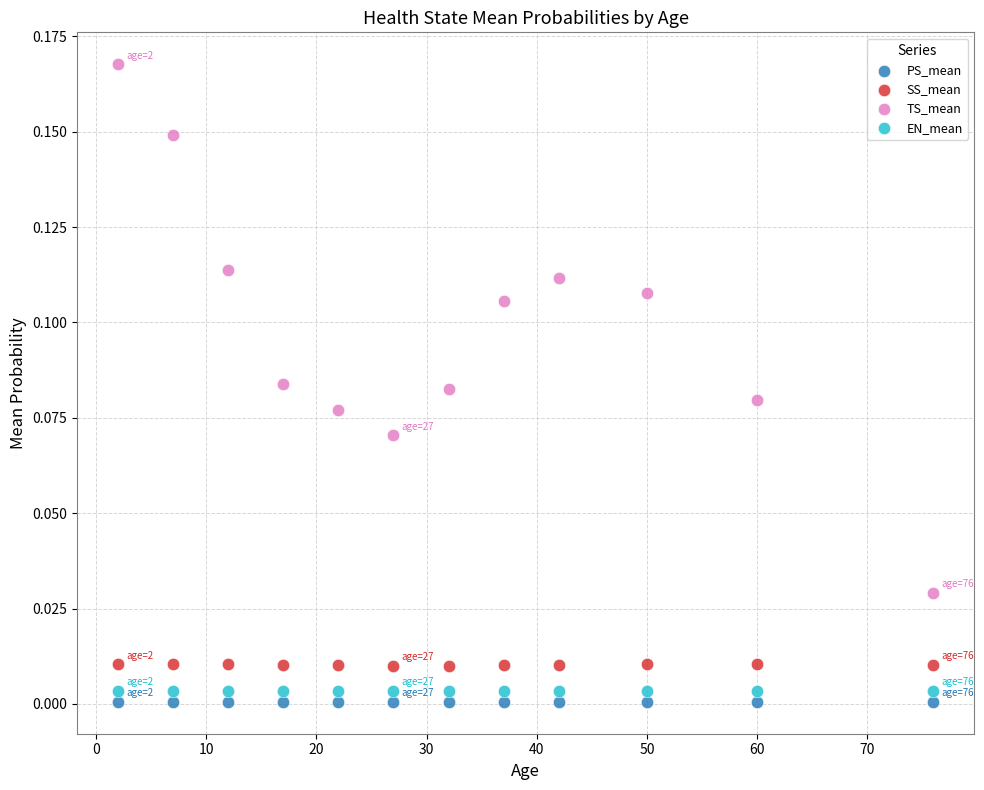

Across all data points, what is the range of X values (max minus min)?

74.0